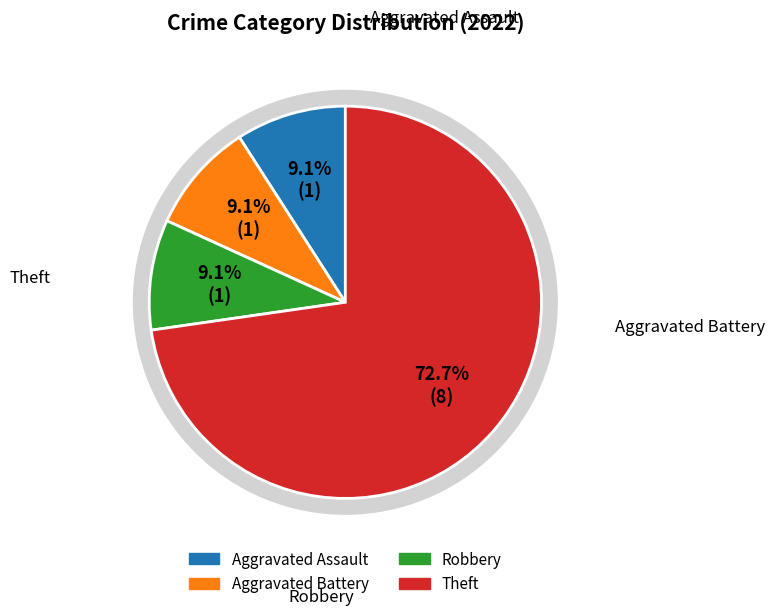

Count the number of slices in the pie.

4